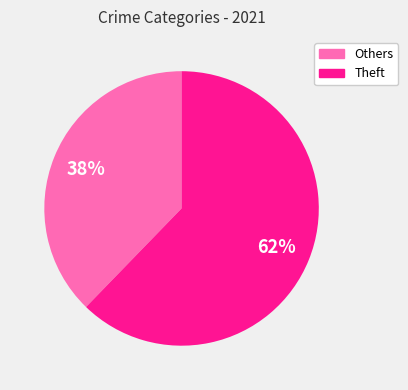

To the nearest percent, what is the average slice percentage?

50%